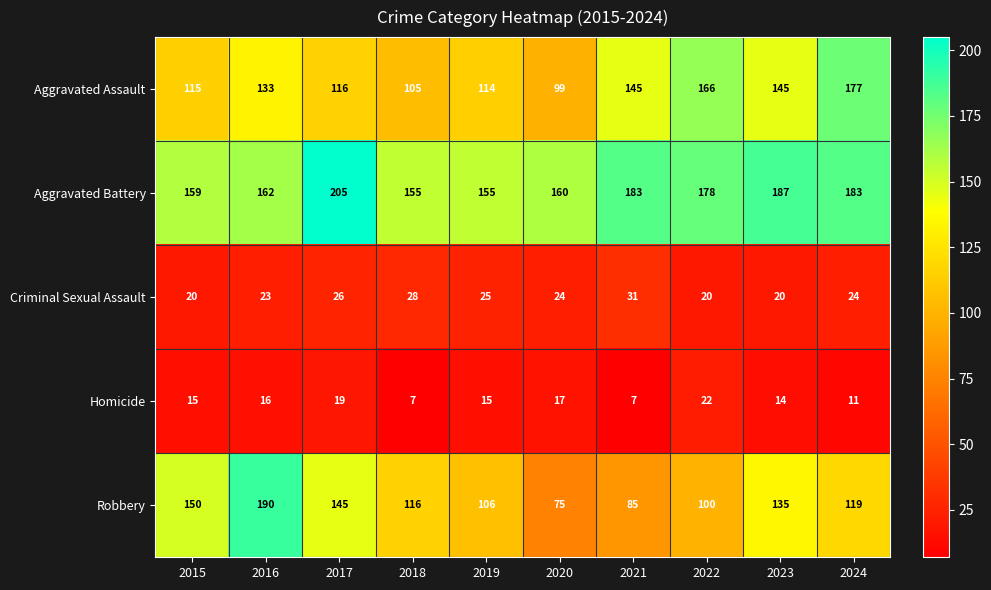

What is the difference between the maximum and minimum values in the Robbery series?

115